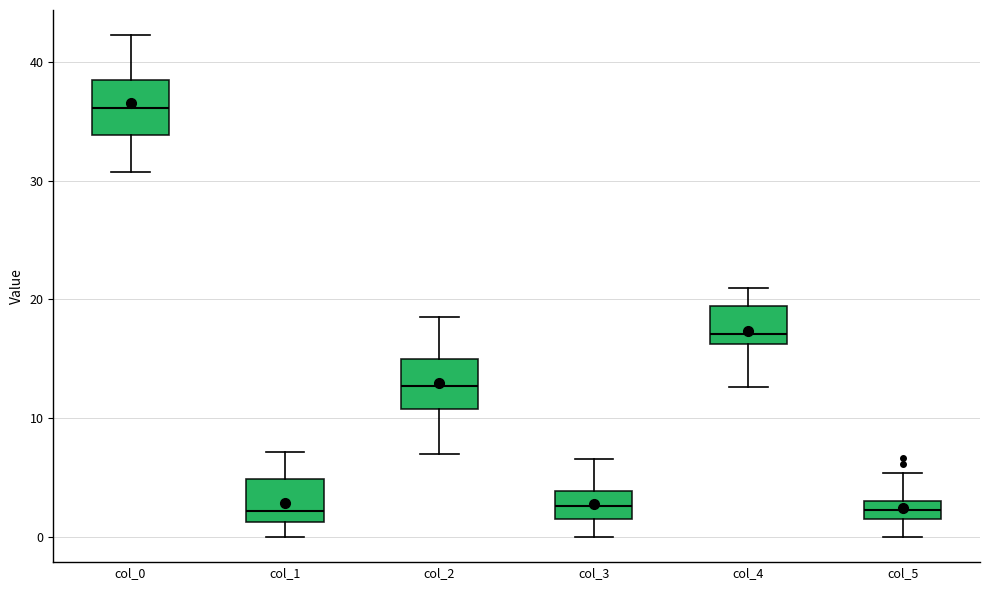

Where is the lower edge of the box for col_3 on the y-axis? The values are not printed on the chart, so give them approximately, as read against the axis.

2